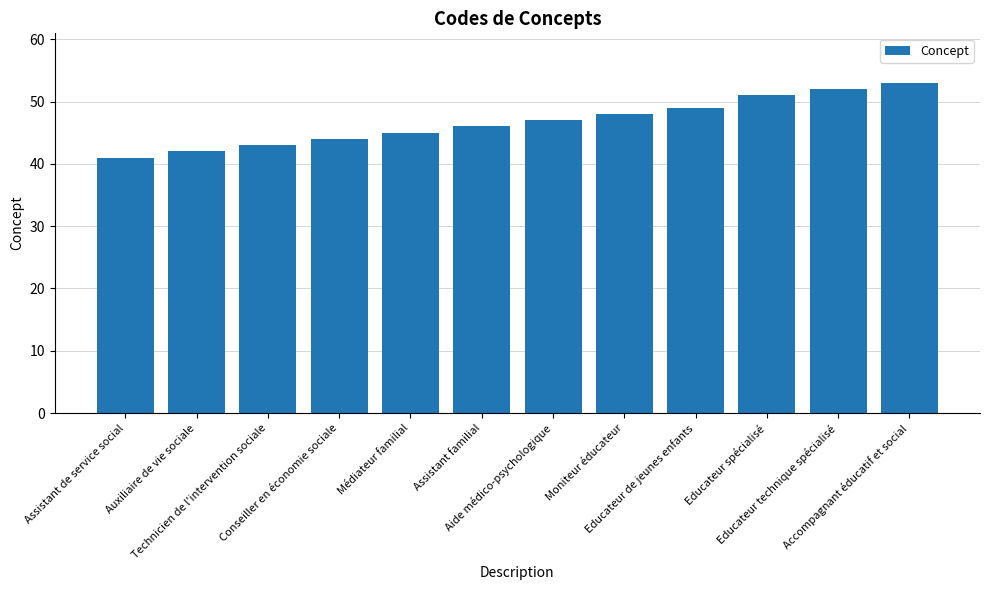

Reading left to right, extract all data points from this chart.

41	42	43	44	45	46	47	48	49	51	52	53